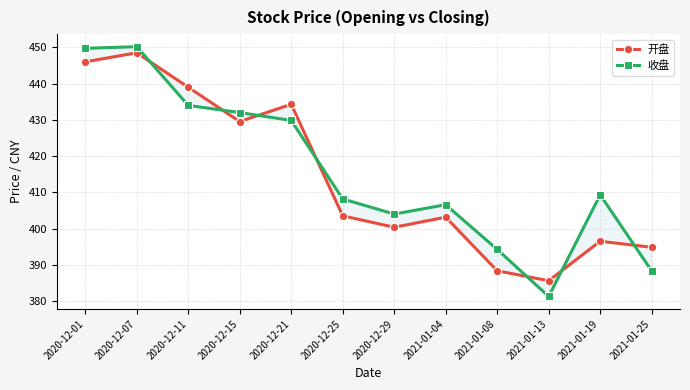

Which series ends up on top after the final intersection of 开盘 and 收盘?

开盘